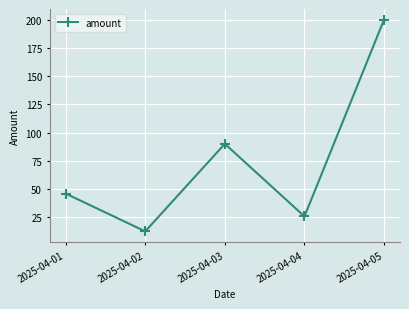

What is the value of the 5th point from the left?

200.0